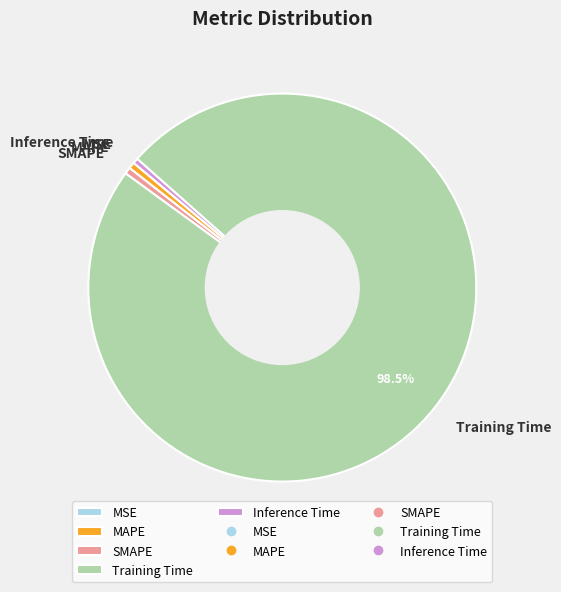

Does Inference Time represent more than half of the total?

No